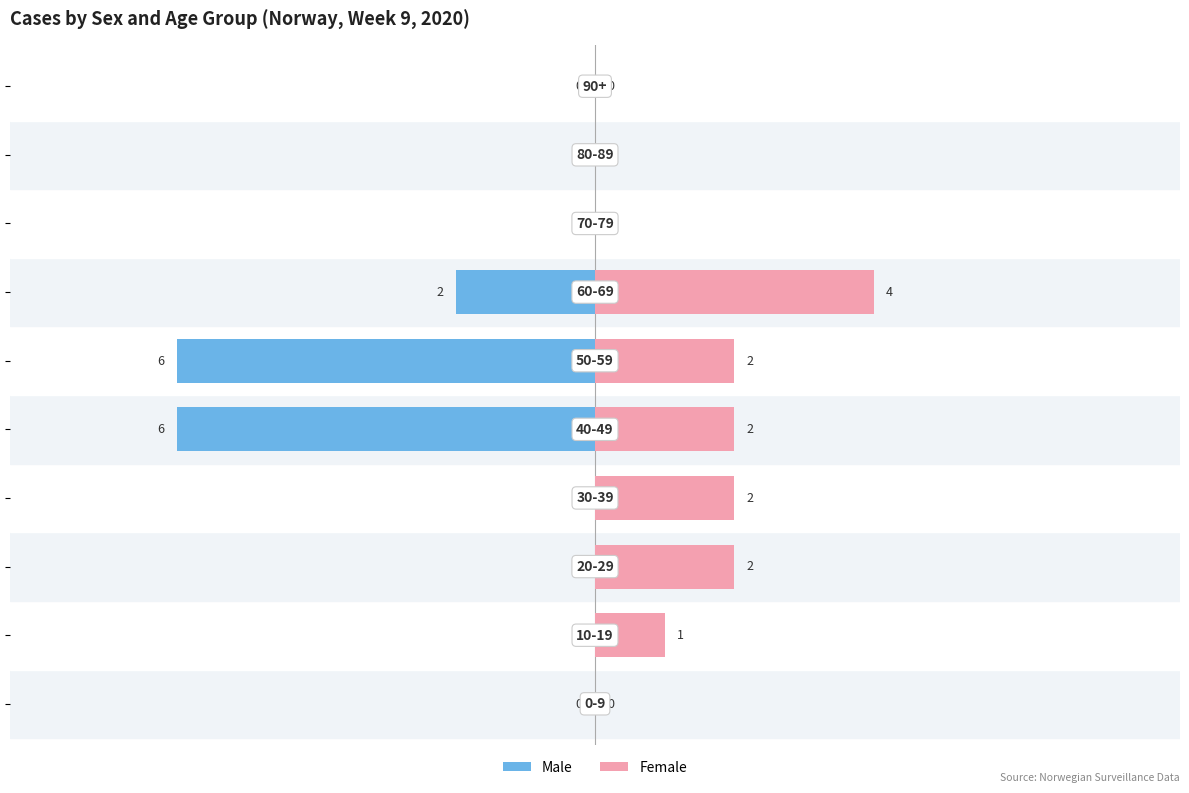

Is it true that male equals 0 at 2?

True